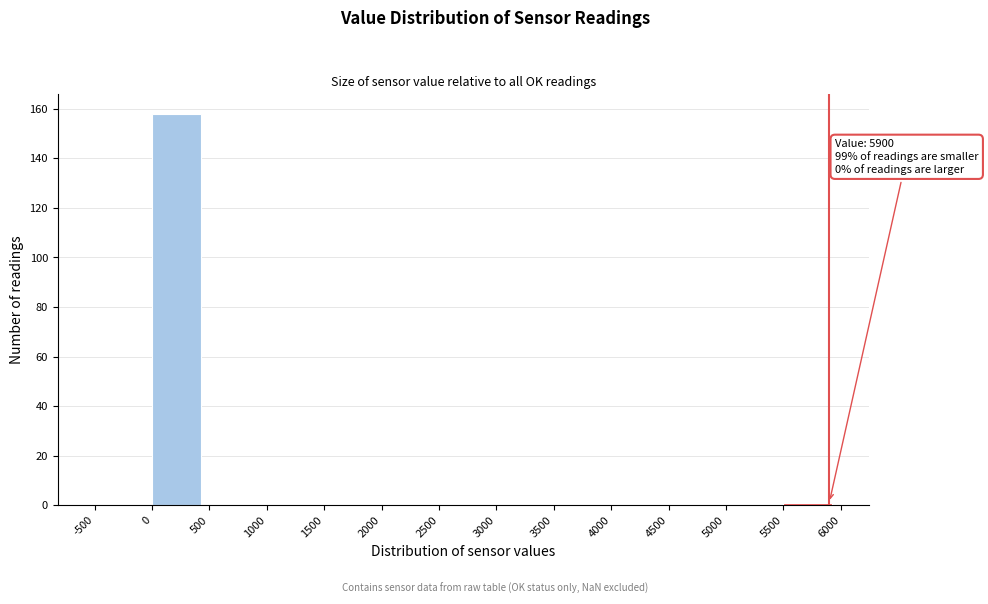

Which range on the x-axis has the tallest bar?

0 to 500